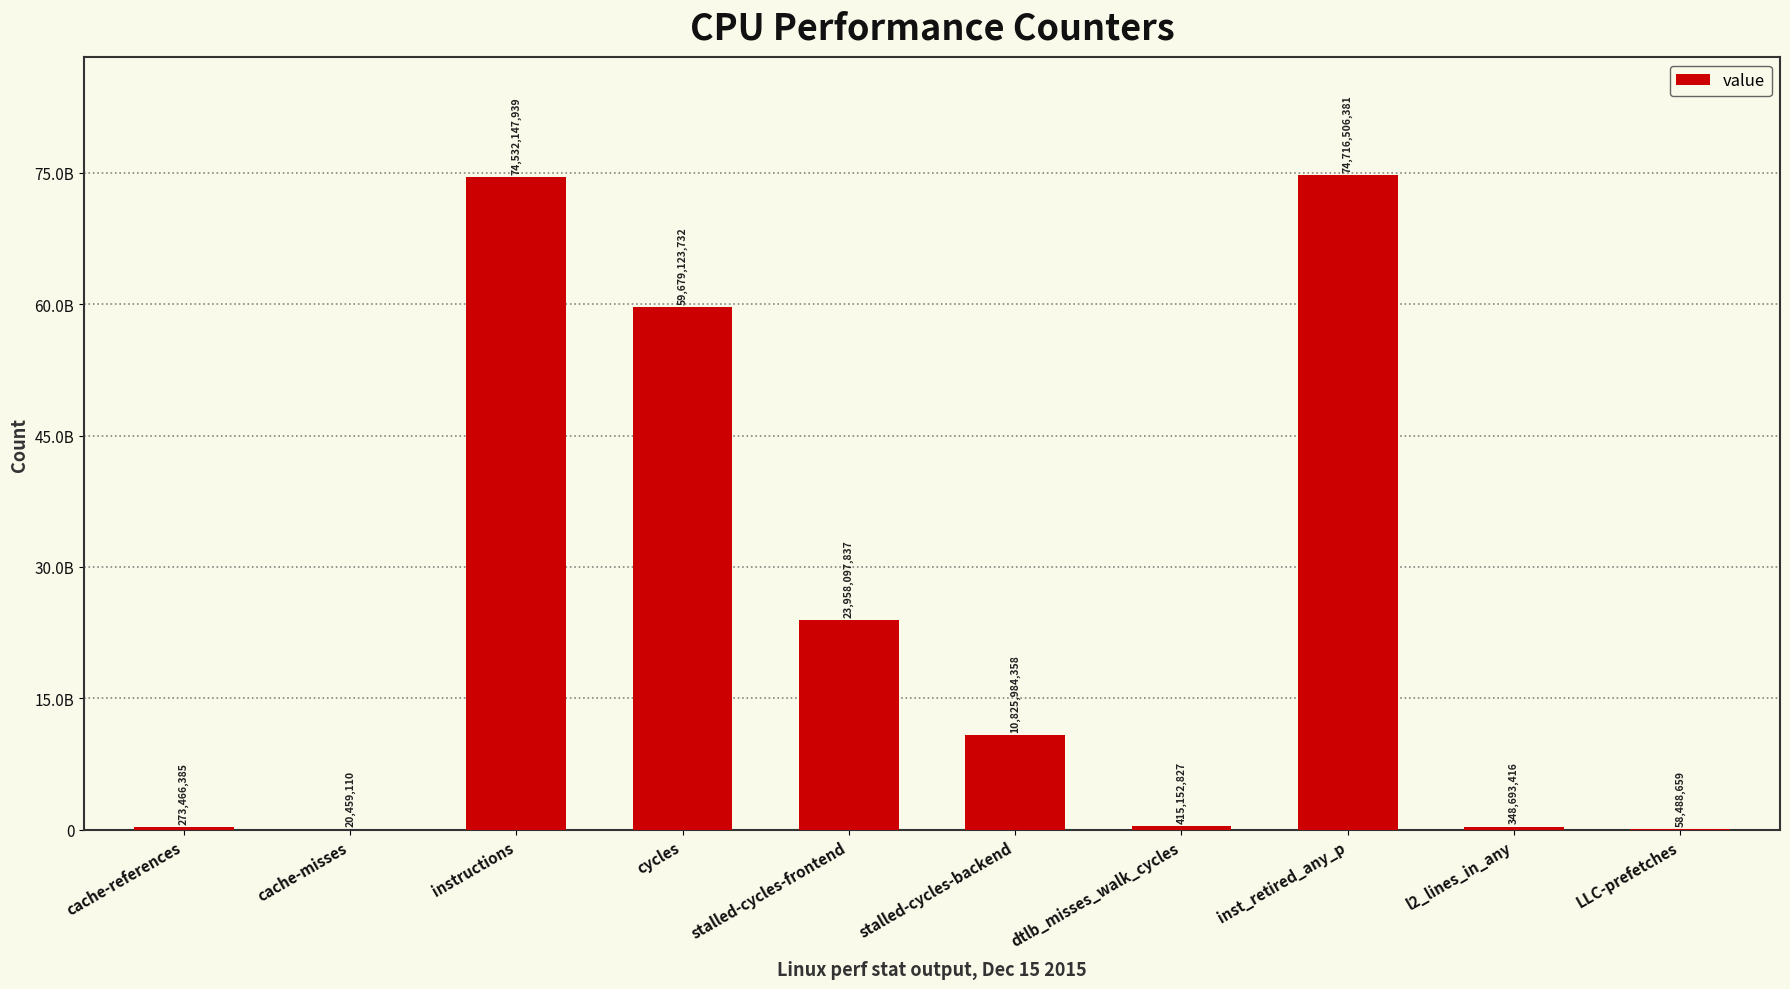

How many categories are shown in the chart?

10